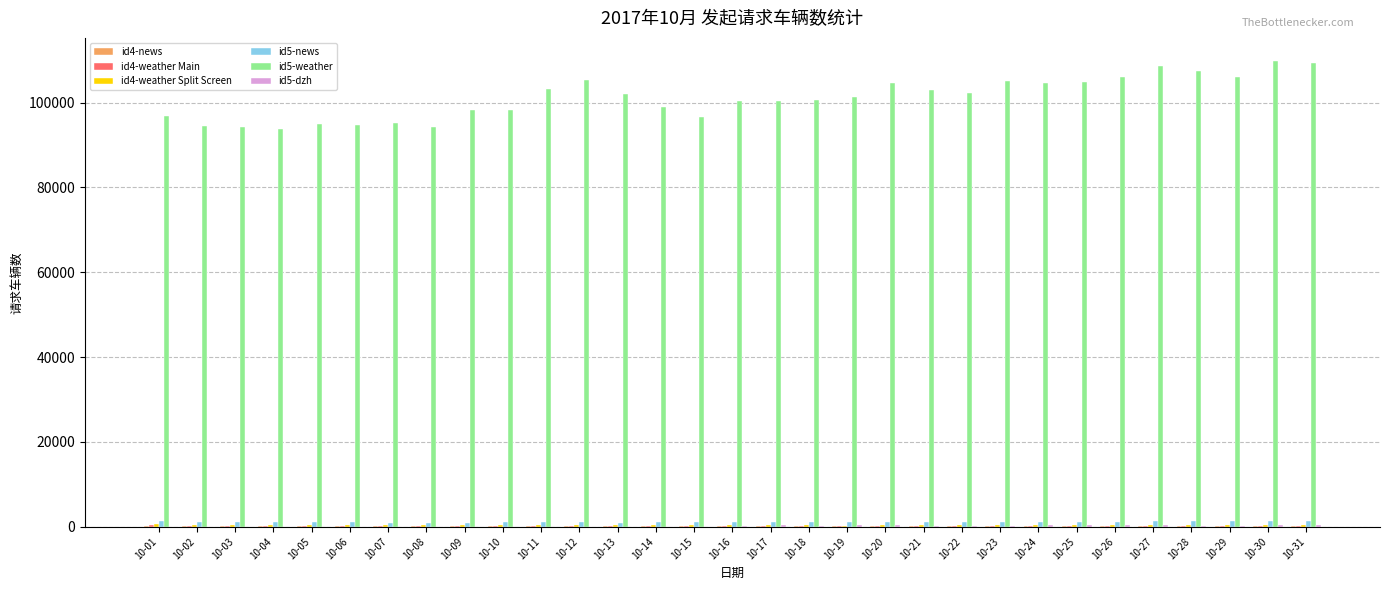

Which series has the largest total across all categories?

id5-weather